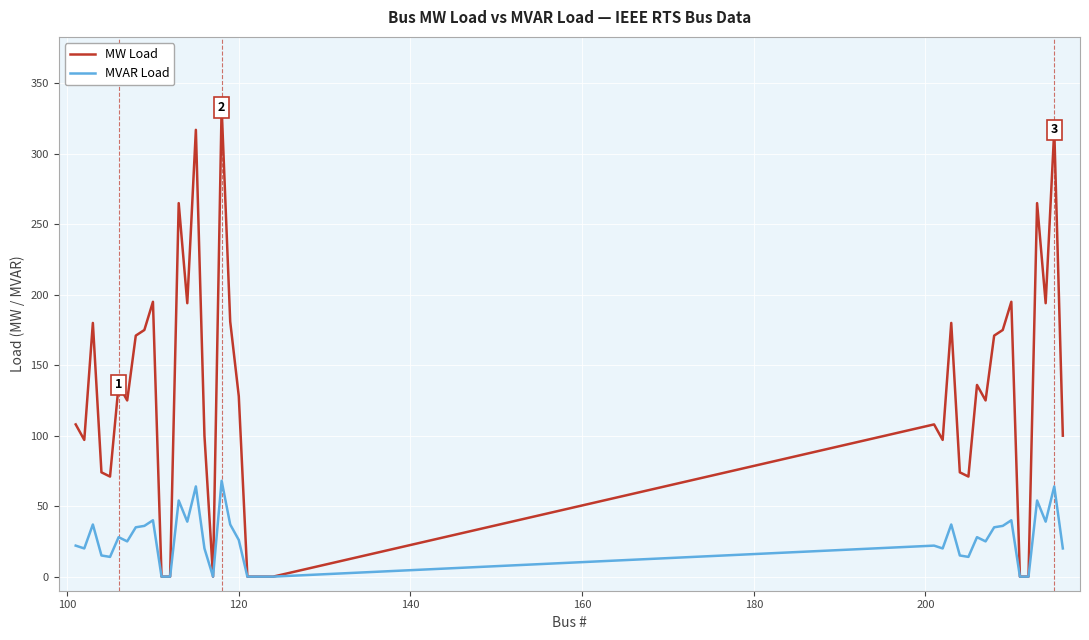

What is the maximum value shown in the chart?

333